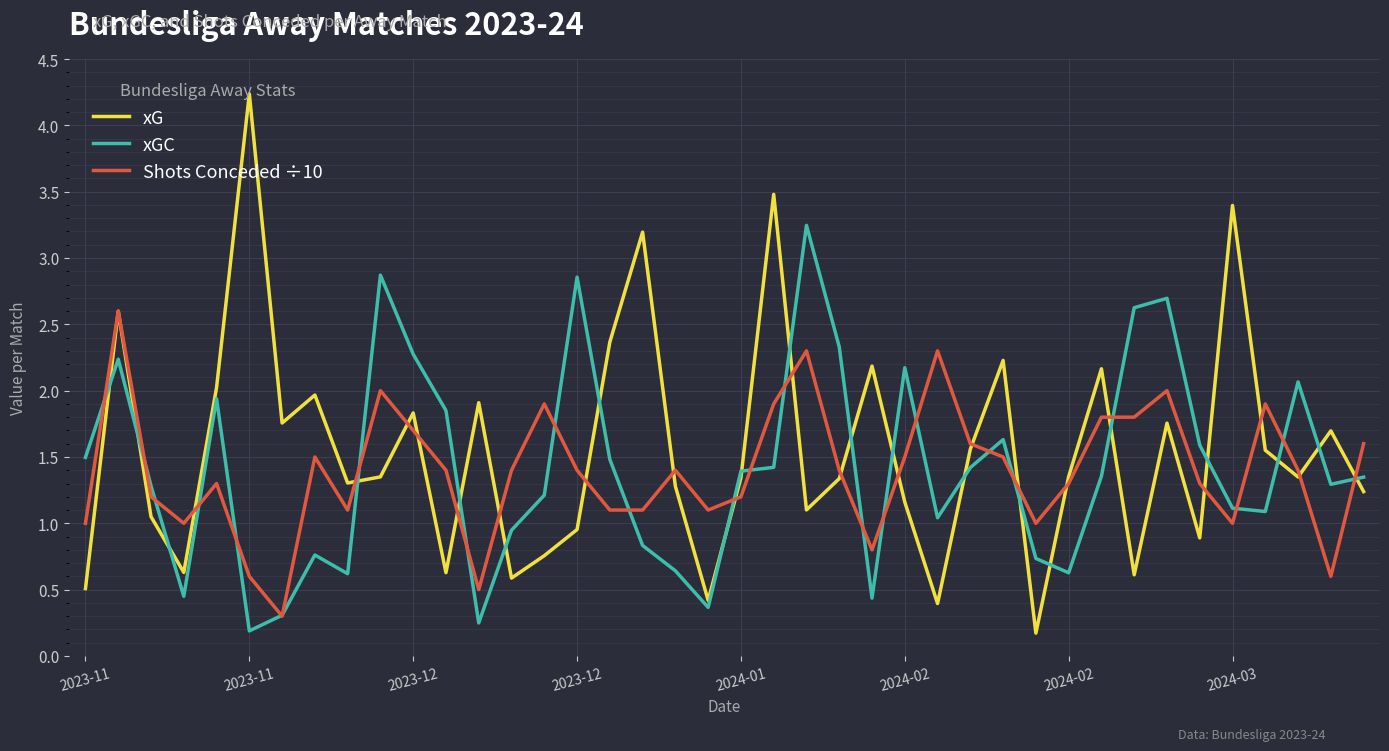

List the series in order of their peak value, highest first.

xG, xGC, Shots Conceded ÷10